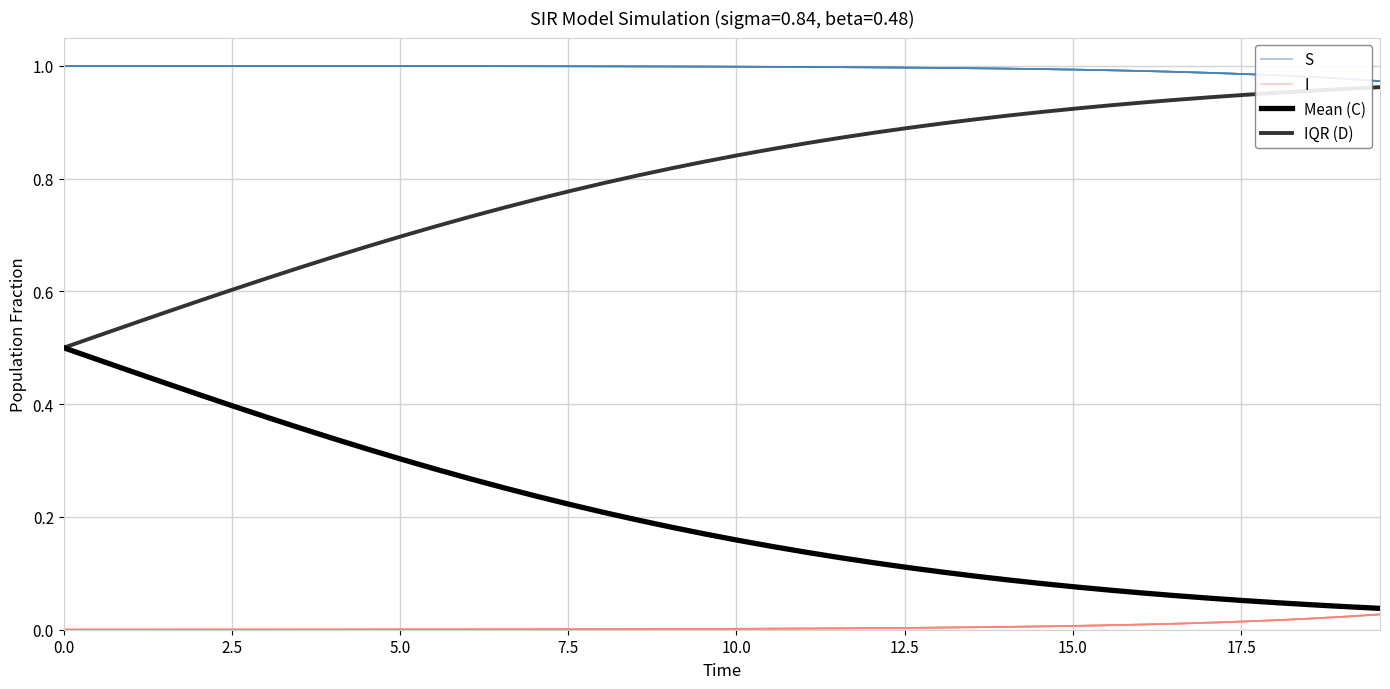

Which series has the largest range (max minus min)?

IQR (D)